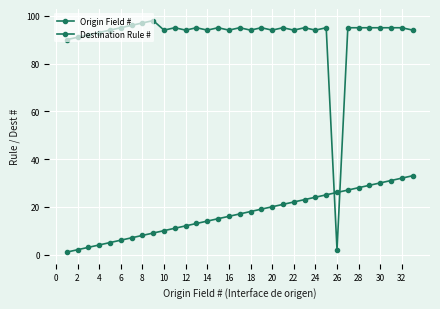

How many series are shown in this chart?

2